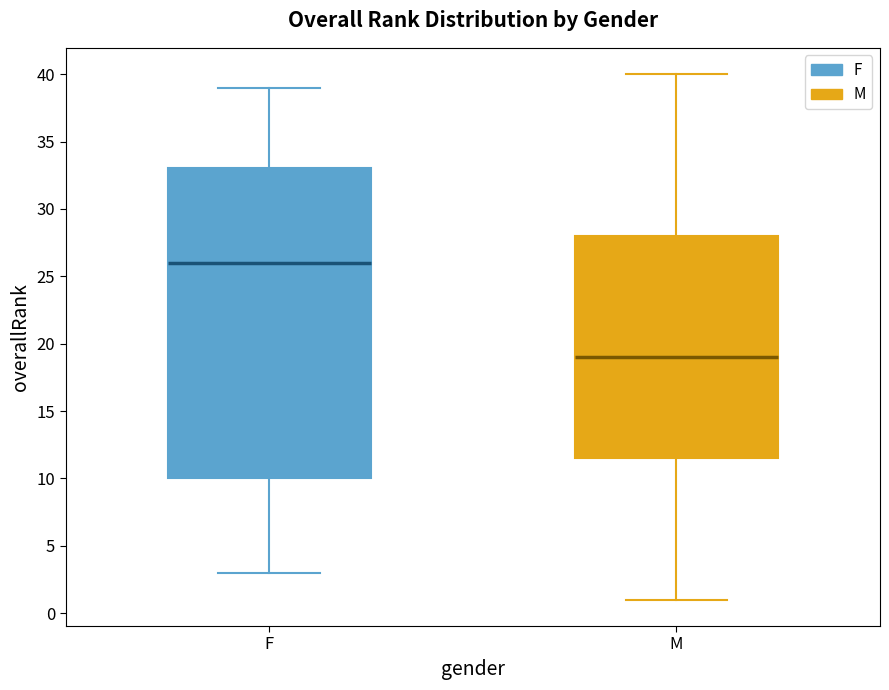

Reading left to right, read every box against the y-axis: the position of its median line, the range the box covers, and the ends of its whiskers. The values are not printed on the chart, so give them approximately, as read against the axis.

F: median 26.0, box 10.0 to 33.0, whiskers 3.0 to 39.0
M: median 19.0, box 11.5 to 28.0, whiskers 1.0 to 40.0